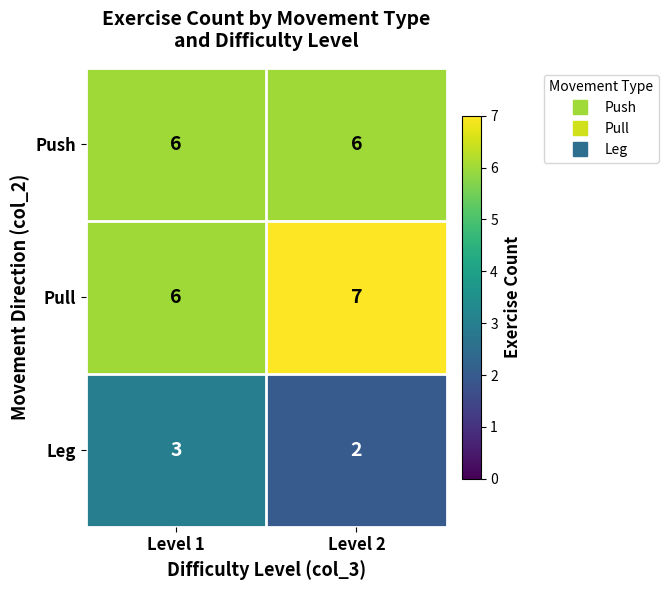

Reading left to right, transcribe all the data shown in this chart.

Push: Level 1=6	Level 2=6
Pull: Level 1=6	Level 2=7
Leg: Level 1=3	Level 2=2